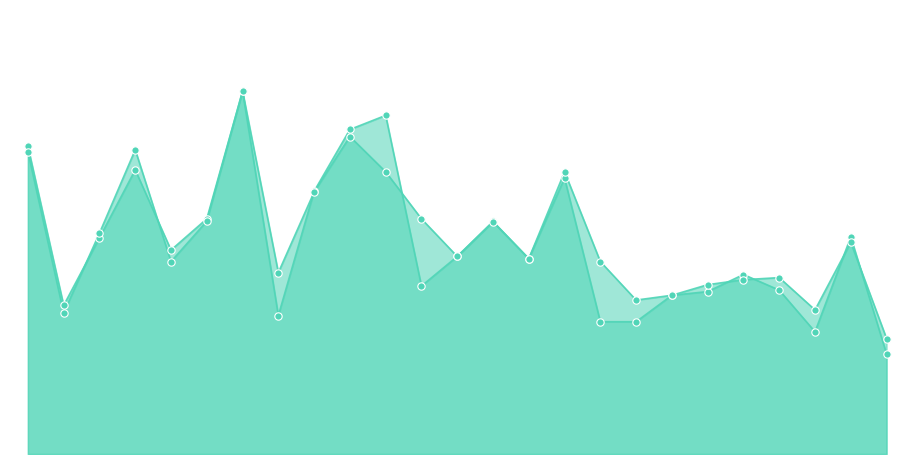

Is the value of accuracy at 10 greater than the value of f1 at 26?

Yes